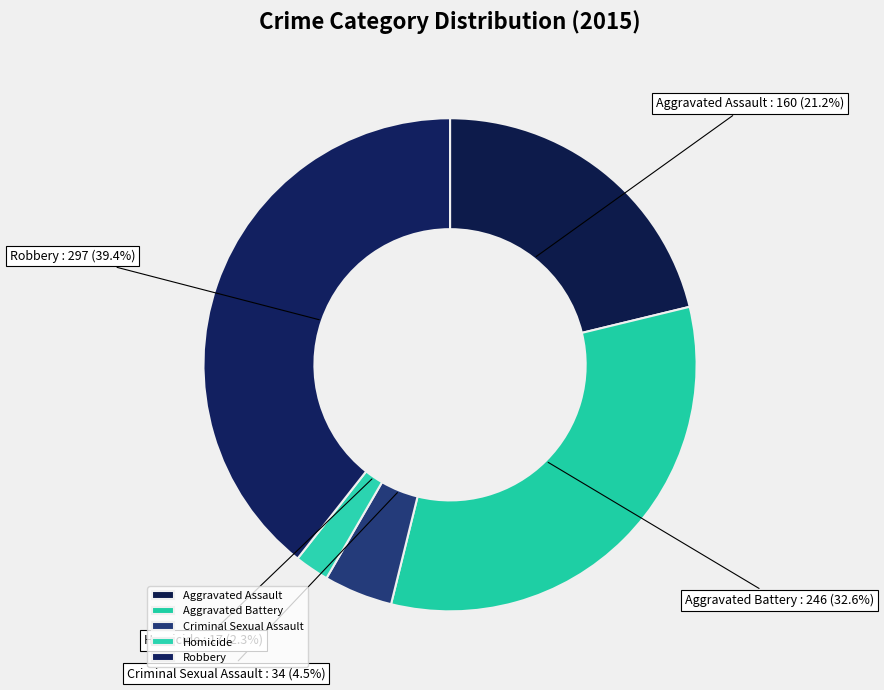

Is Robbery the majority of the pie?

No